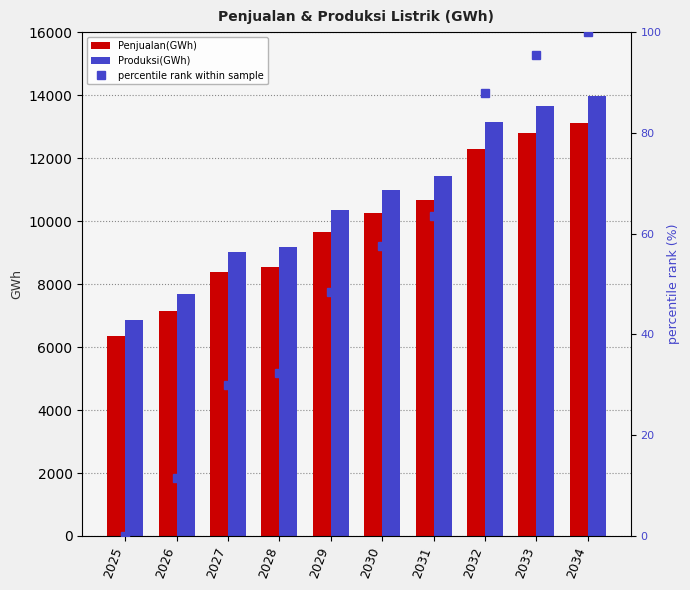

How many data points in Penjualan(GWh) are above 10252?

4